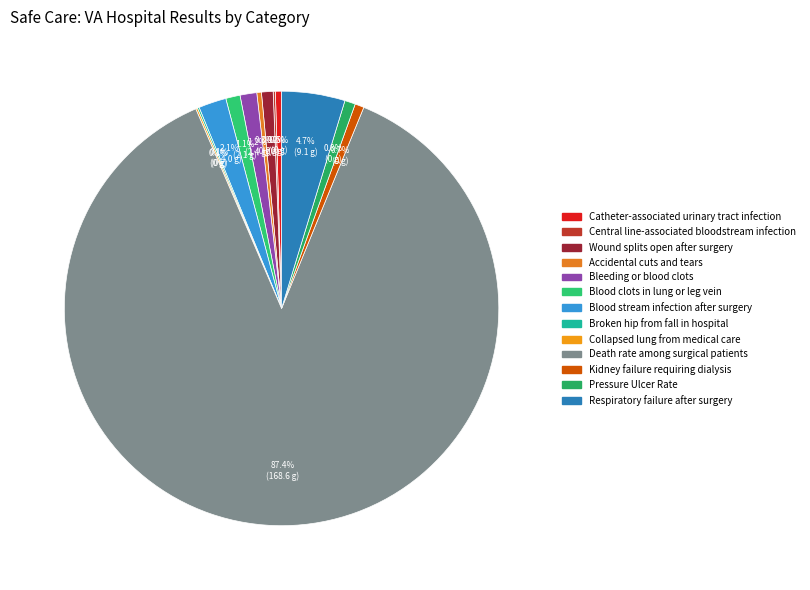

Count the number of slices in the pie.

13